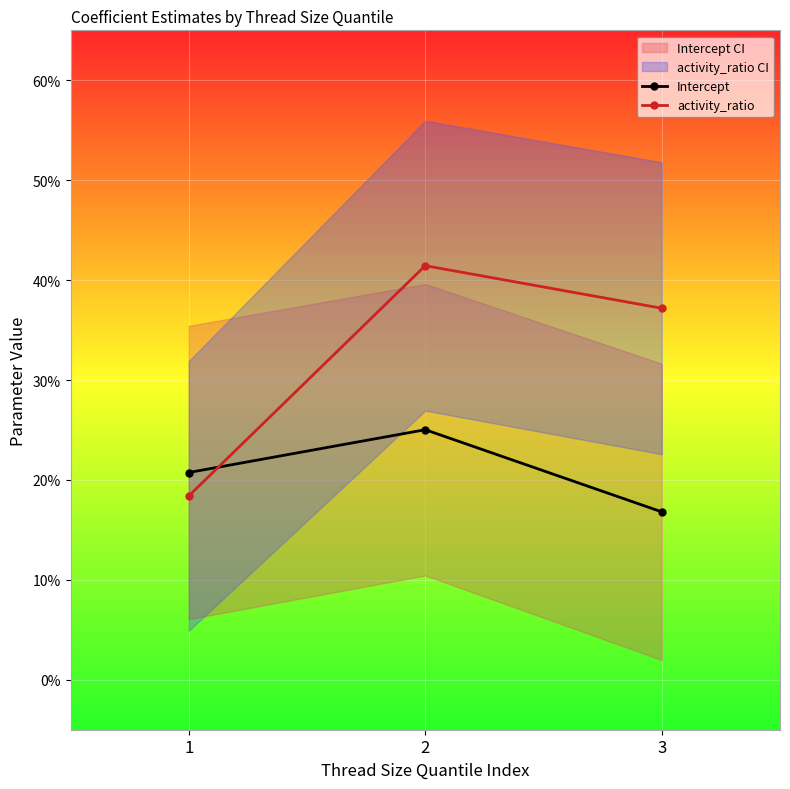

List the series in order of their peak value, lowest first.

Intercept, activity_ratio